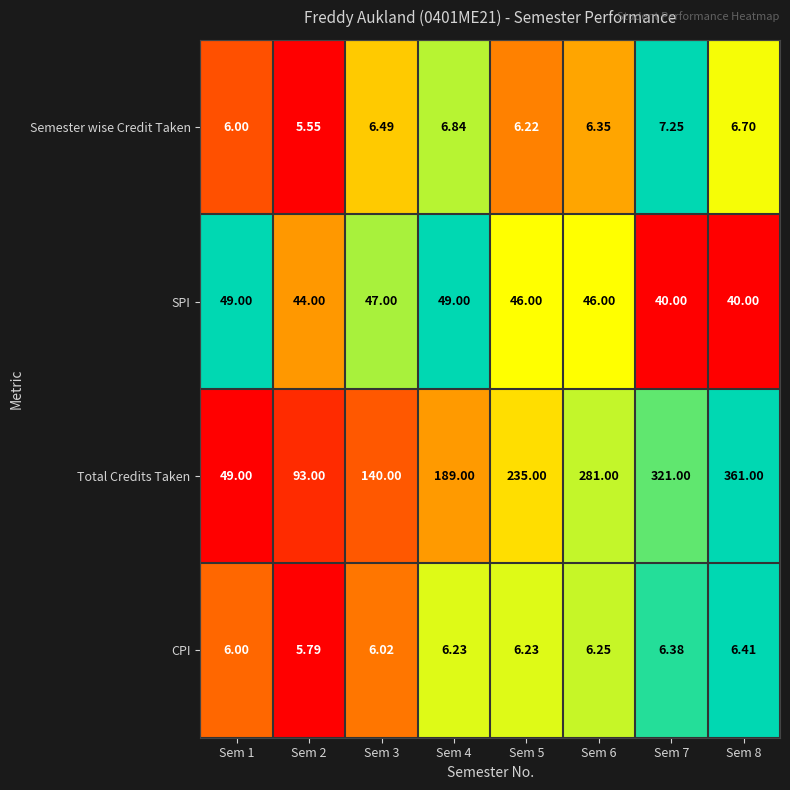

How many data points does each series have?

8